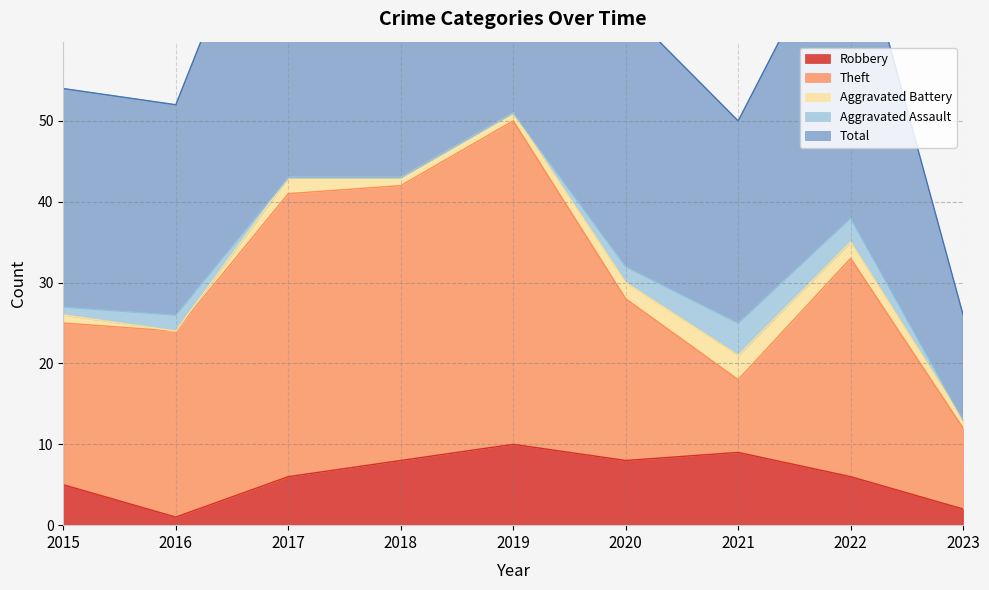

What is the value of the Theft point at the 9th from the left?

10